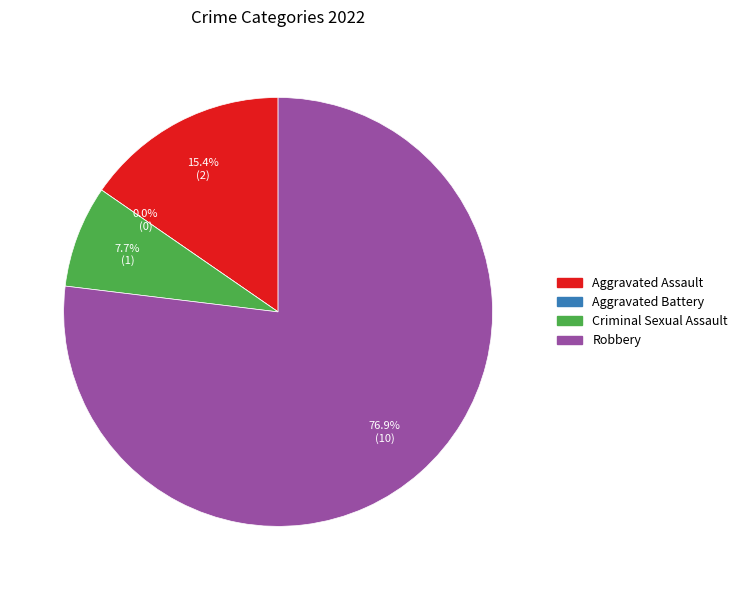

To the nearest percent, what is the difference between the largest and smallest slice percentages?

77%